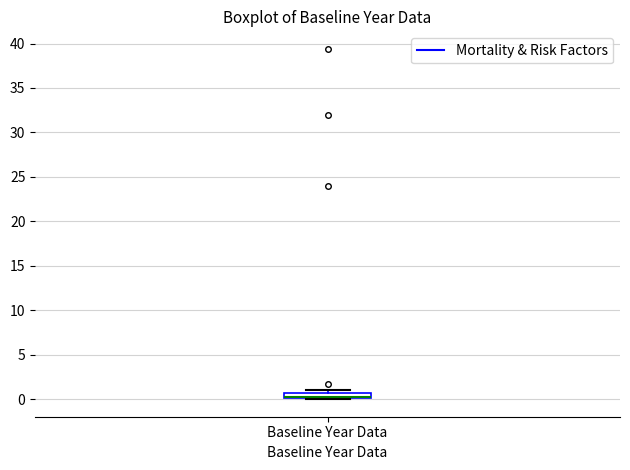

Where is the lower edge of the box for Baseline Year Data on the y-axis? The values are not printed on the chart, so give them approximately, as read against the axis.

0.0